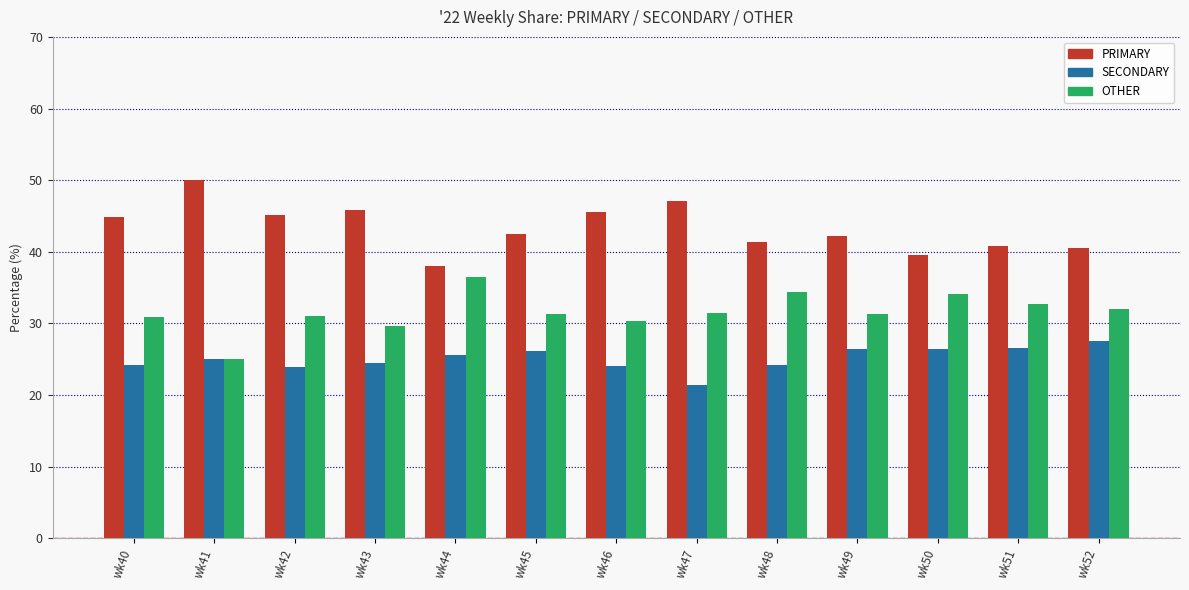

What is the difference between the maximum and minimum values in the PRIMARY series?

12.0